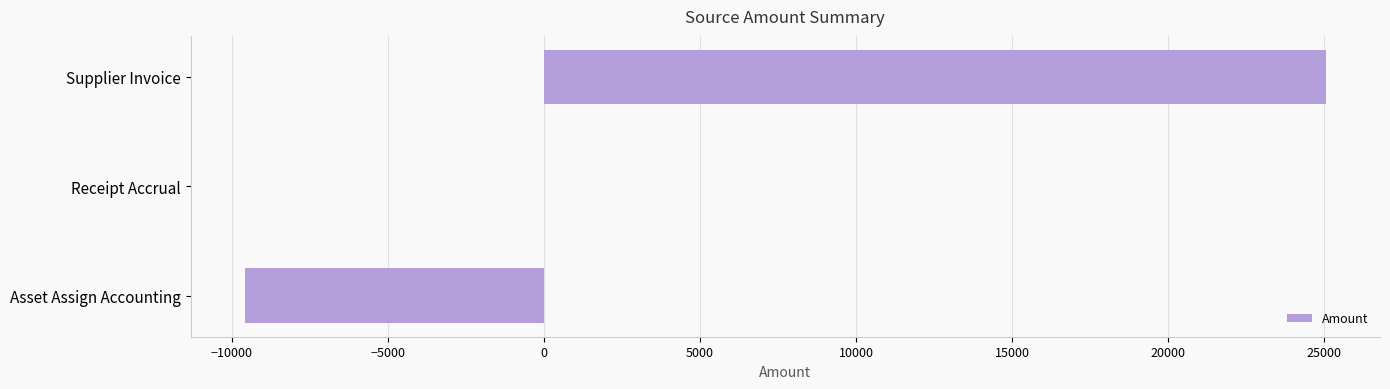

Count the number of data series in this chart.

1